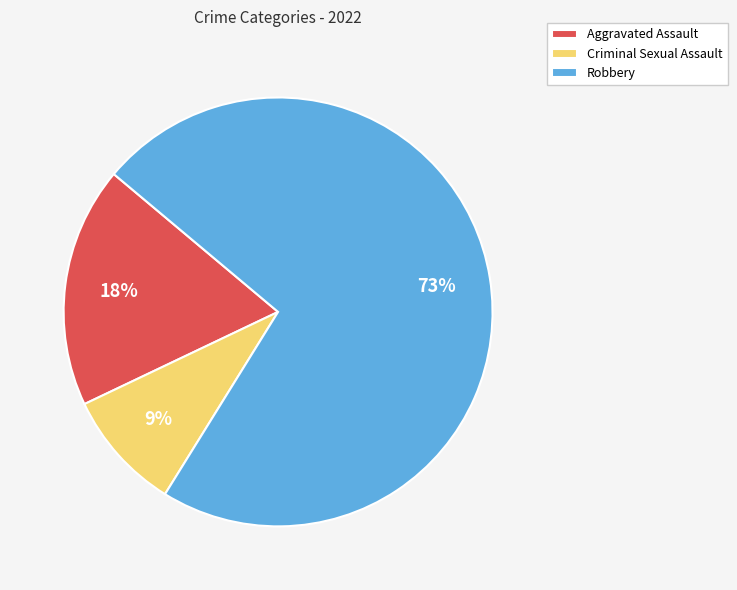

Is it true that Robbery is 80% of the pie?

False